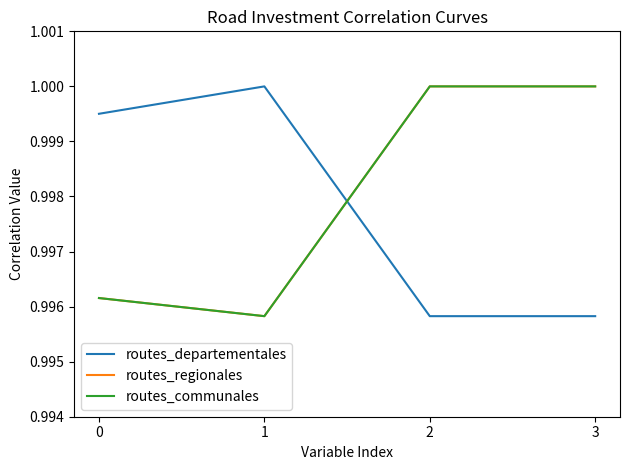

Is it true that routes_departementales equals 1.0 at 2?

True